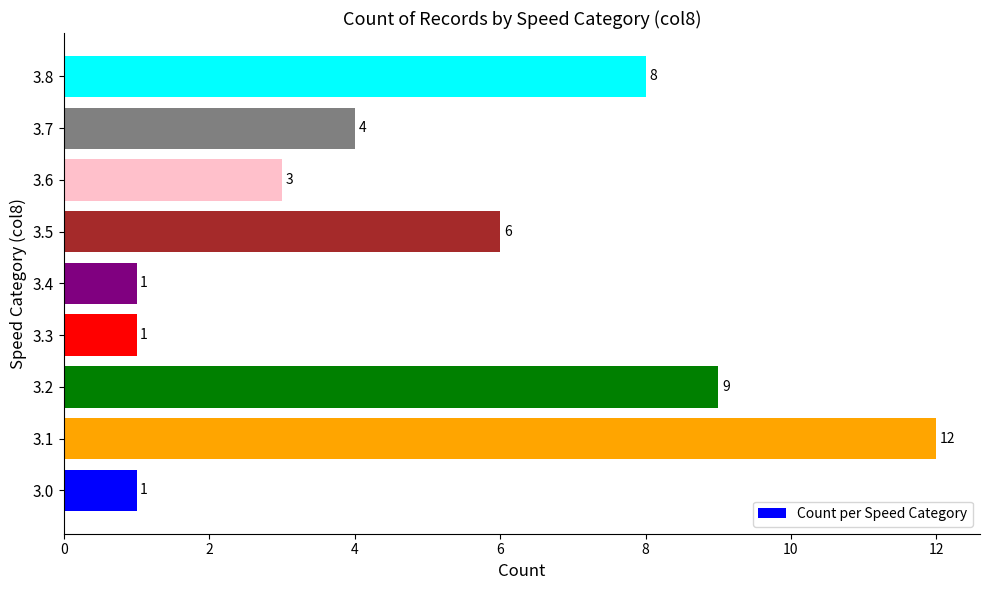

What is the maximum value shown in the chart?

12